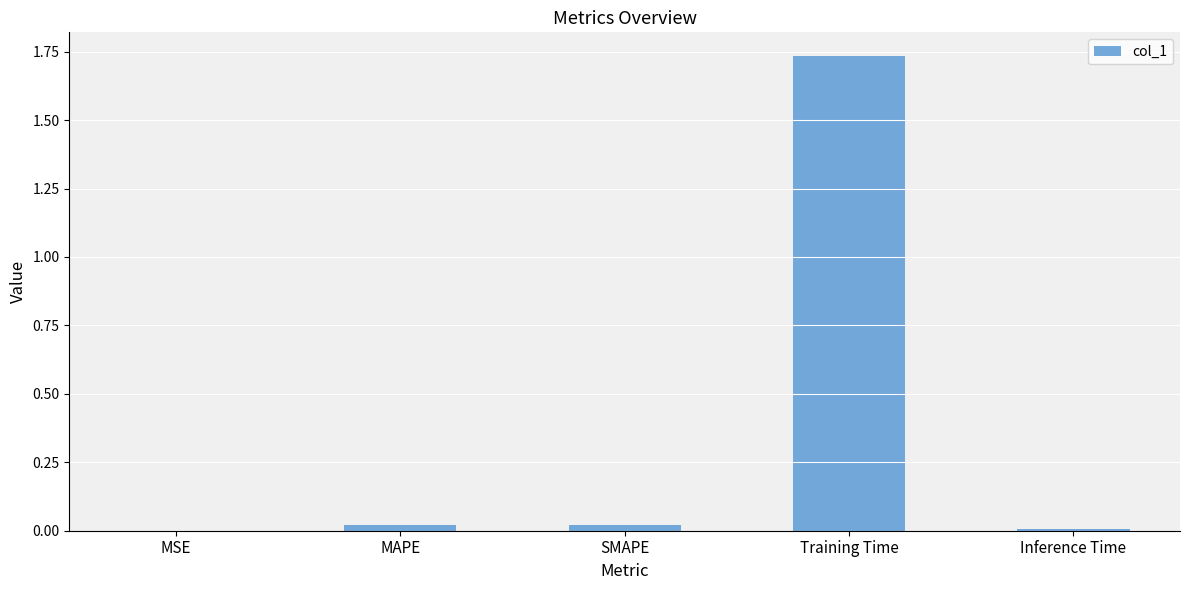

What is the sum of all values?

1.8